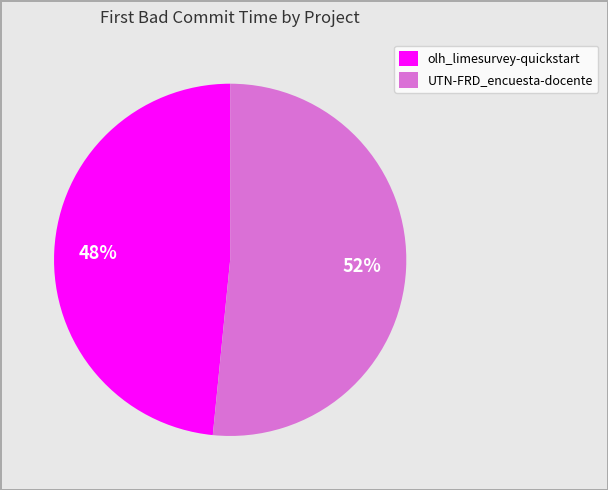

True or false: UTN-FRD_encuesta-docente accounts for 52% of the total.

True